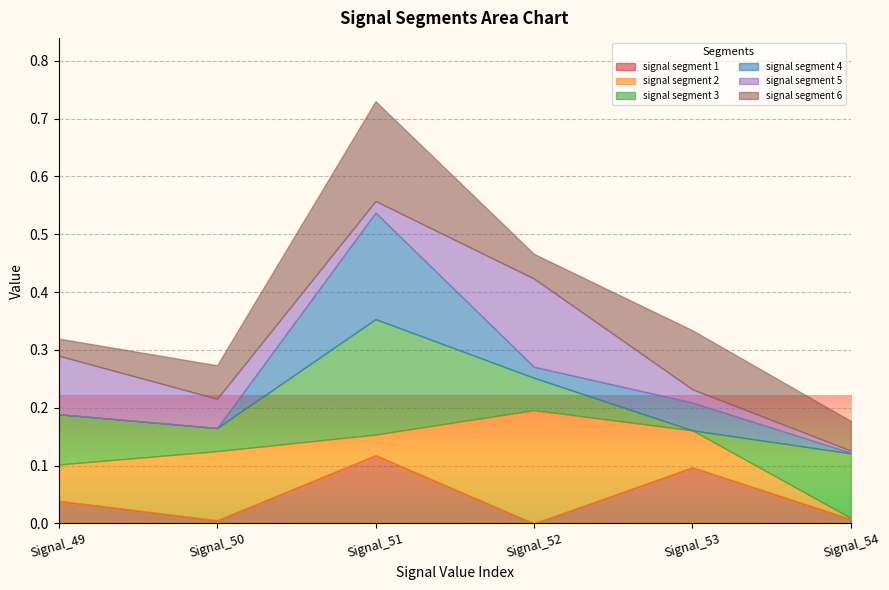

Which category has the highest value in the signal segment 4 series?

Signal_51